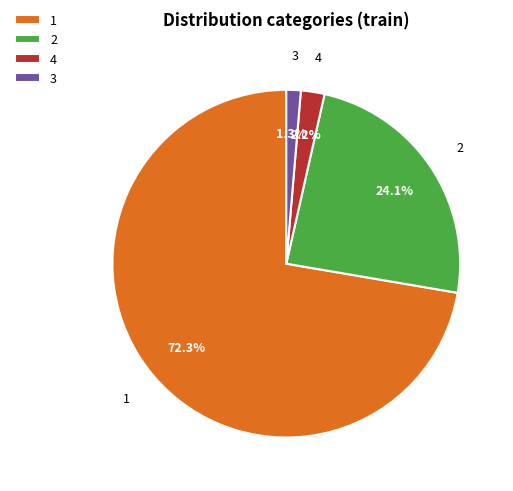

Which slice is the largest?

1